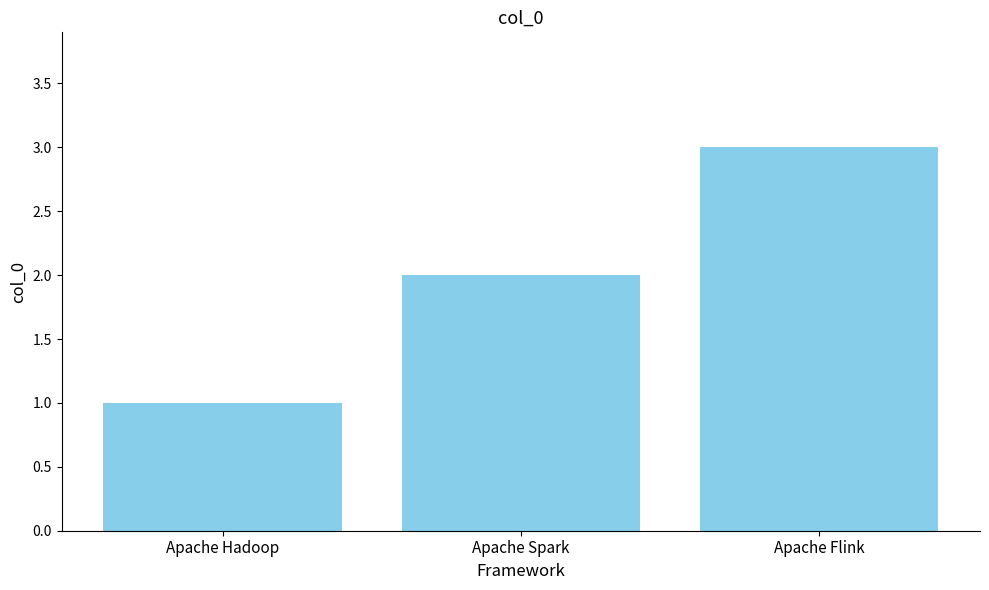

How many distinct data groups are displayed?

1